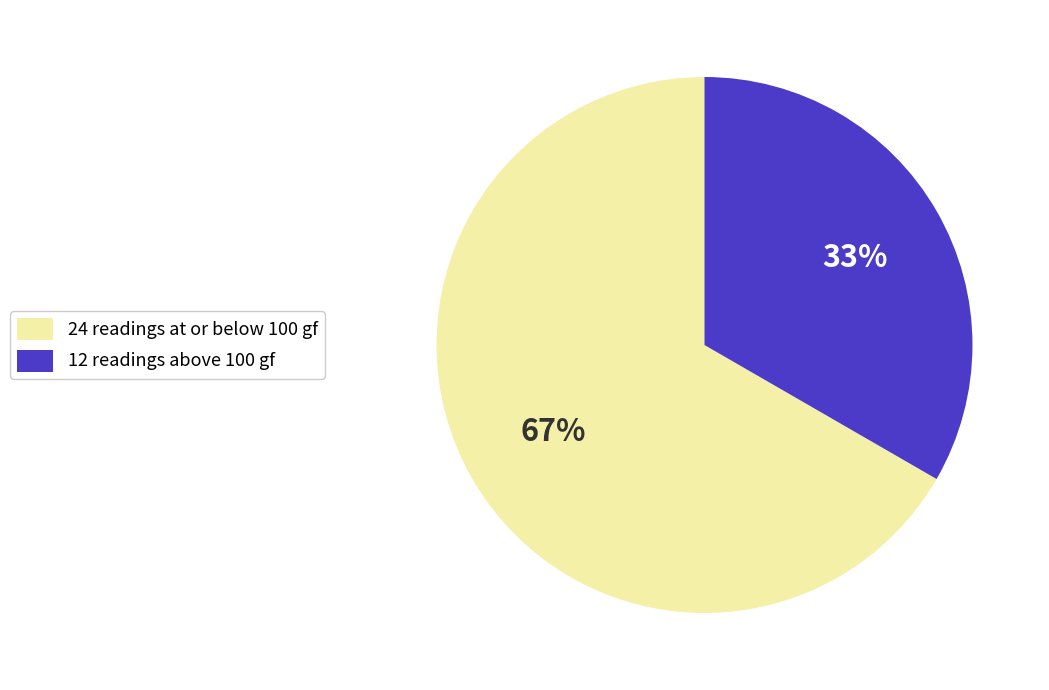

To the nearest percent, what percentage of the pie is 24 readings at or below 100 gf?

67%